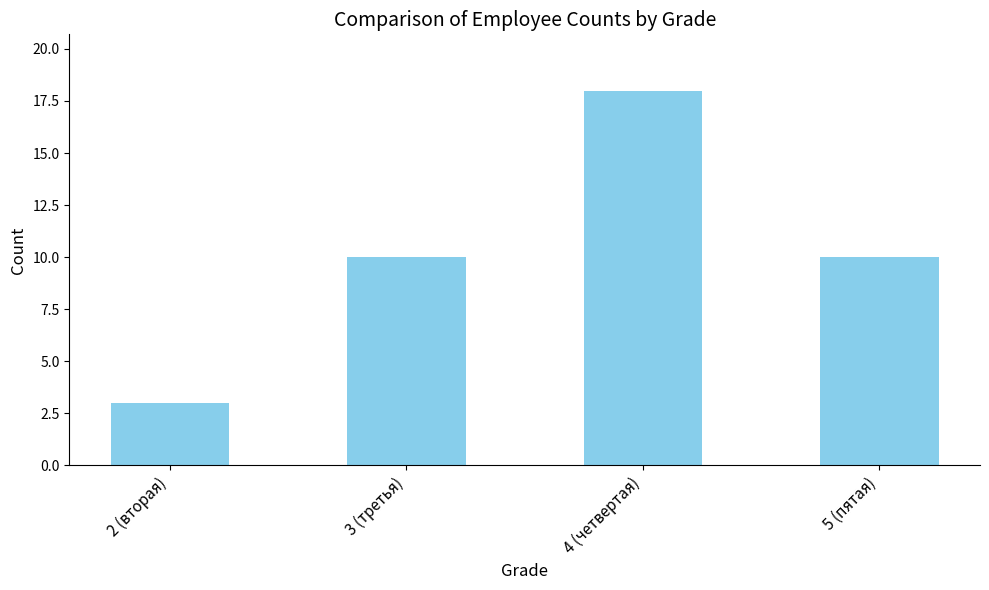

Are the bars grouped side by side (vs. stacked)?

No